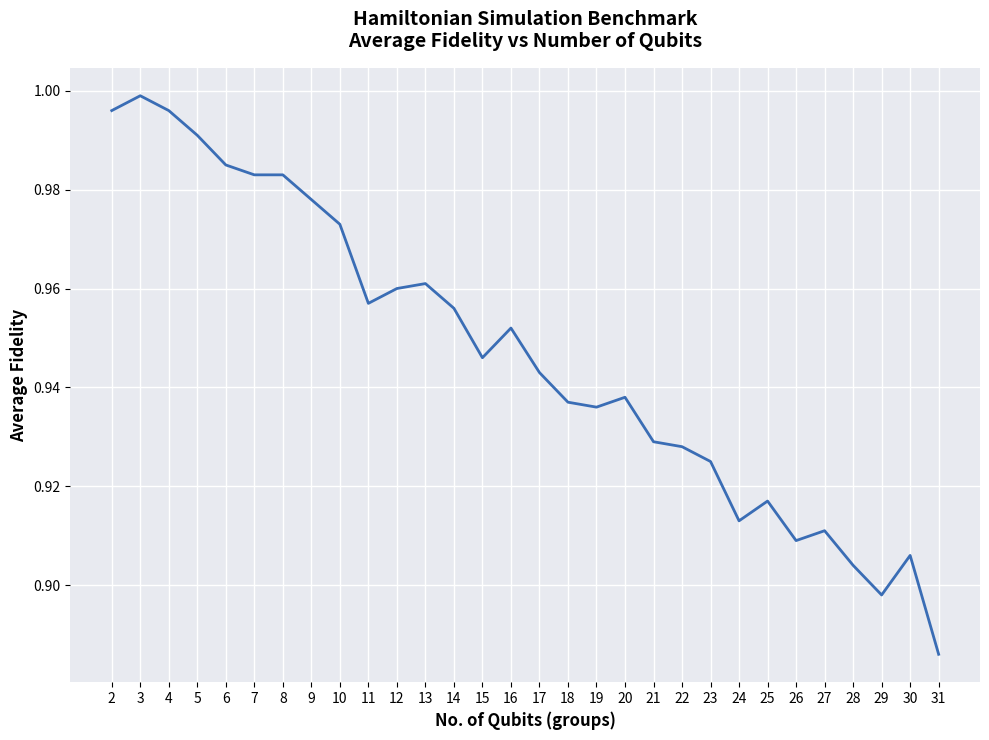

True or false: the data has more than 2 interior local peaks.

True